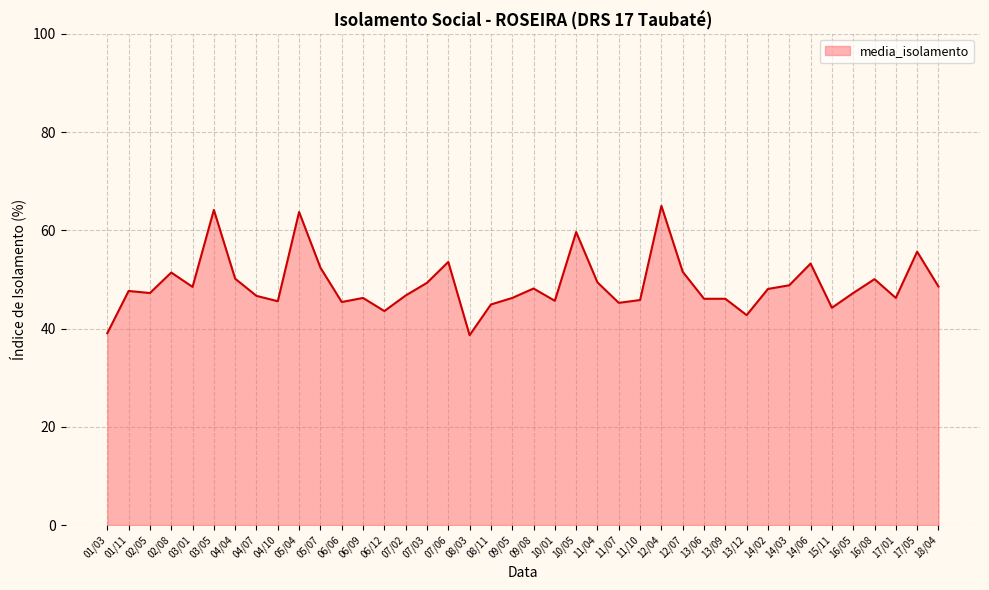

What is the change in value from 06/09 to 17/05?

+9.4